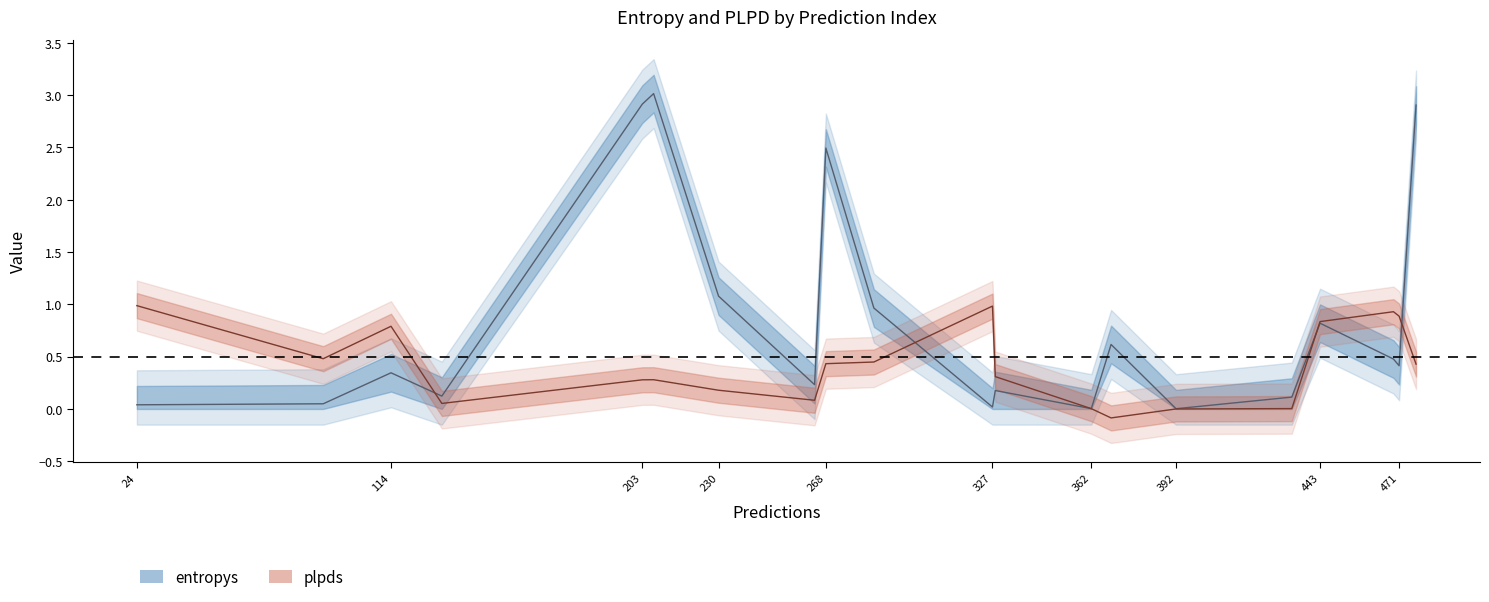

What is the sum of all entropys values?

16.8